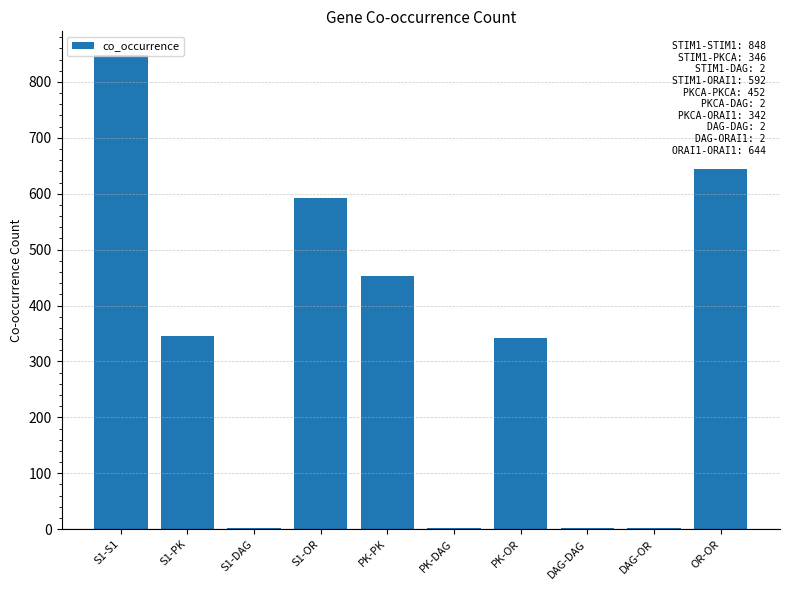

Reading left to right, what are all the values shown in this chart?

S1-S1=848	S1-PK=346	S1-DAG=2	S1-OR=592	PK-PK=452	PK-DAG=2	PK-OR=342	DAG-DAG=2	DAG-OR=2	OR-OR=644